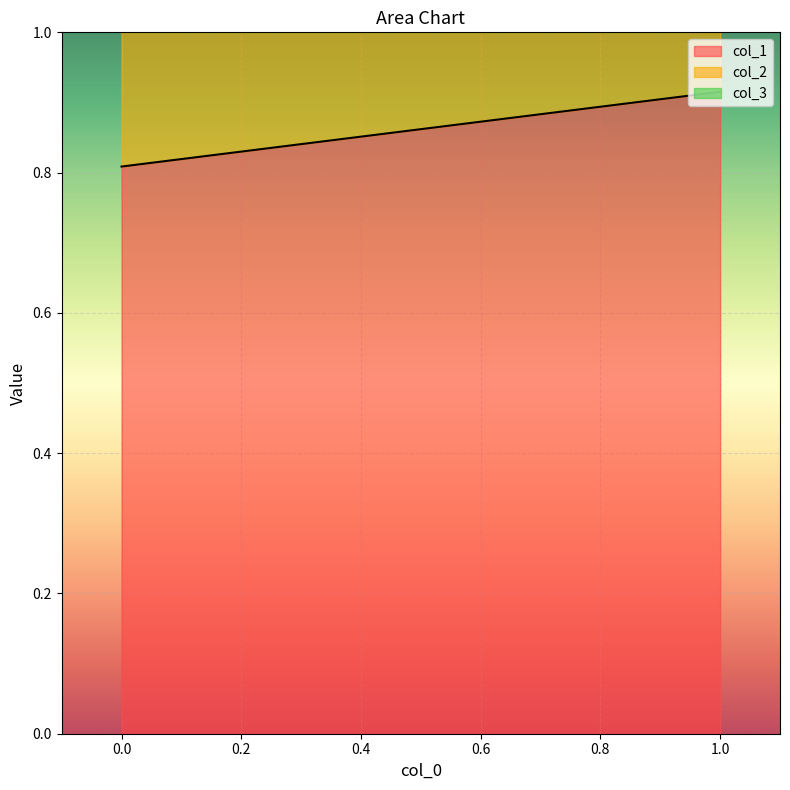

Which label corresponds to the smallest value in the chart?

1